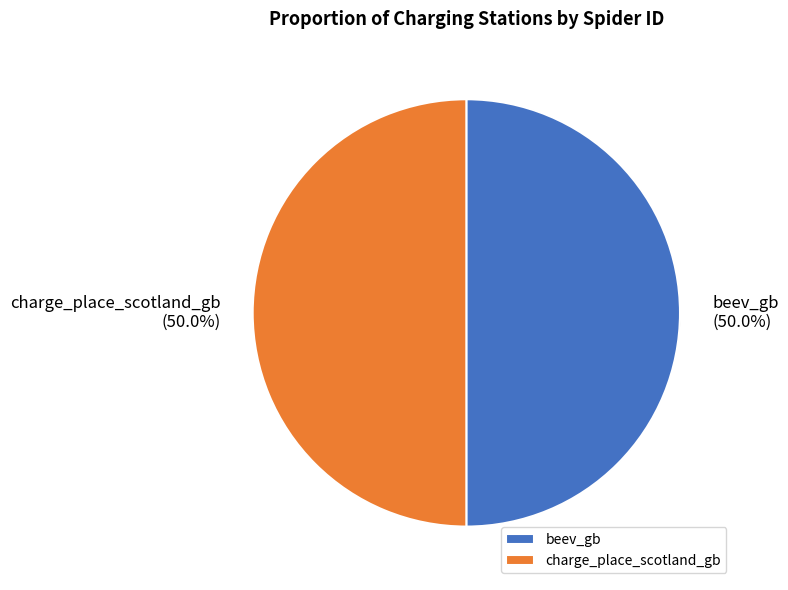

Which category has the smallest portion of the pie?

beev_gb